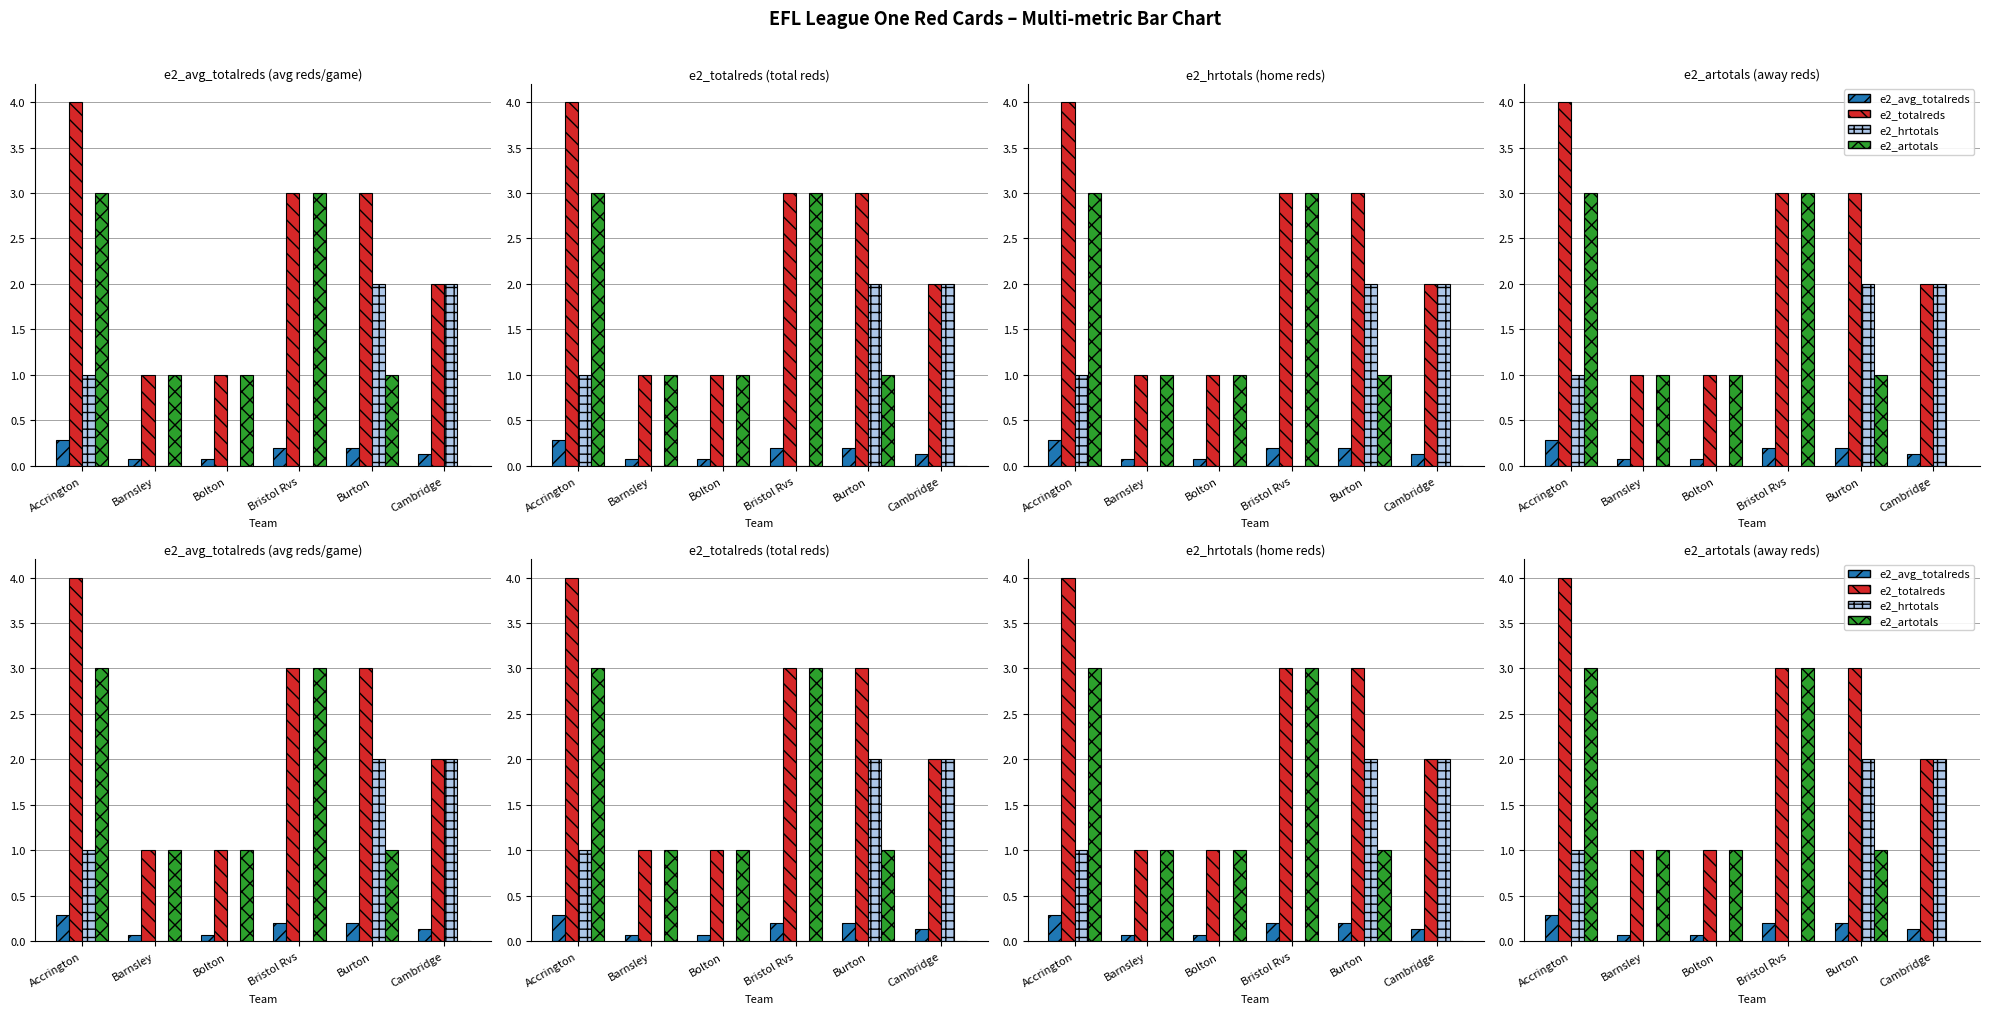

At which category is the sum across all series the highest?

Accrington